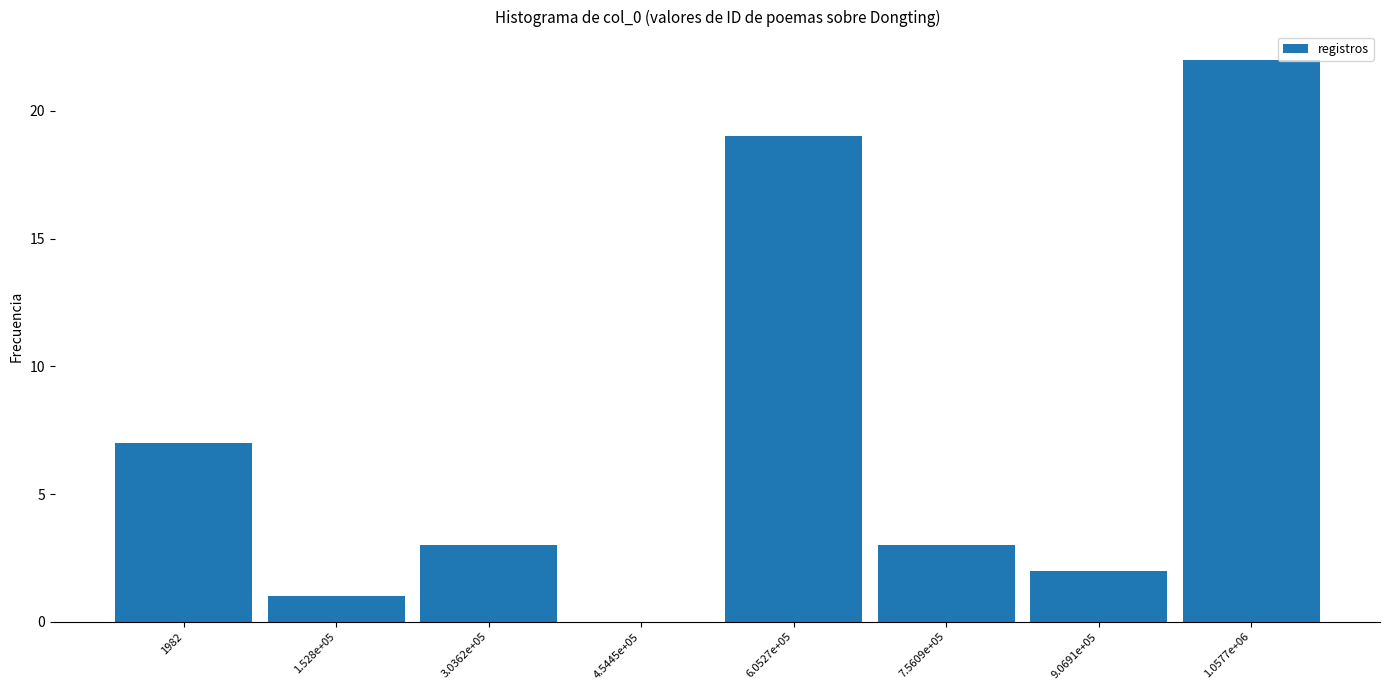

Reading right to left, extract all data points from this chart.

1.0577e+06=22	9.0691e+05=2	7.5609e+05=3	6.0527e+05=19	4.5445e+05=0	3.0362e+05=3	1.528e+05=1	1982=7